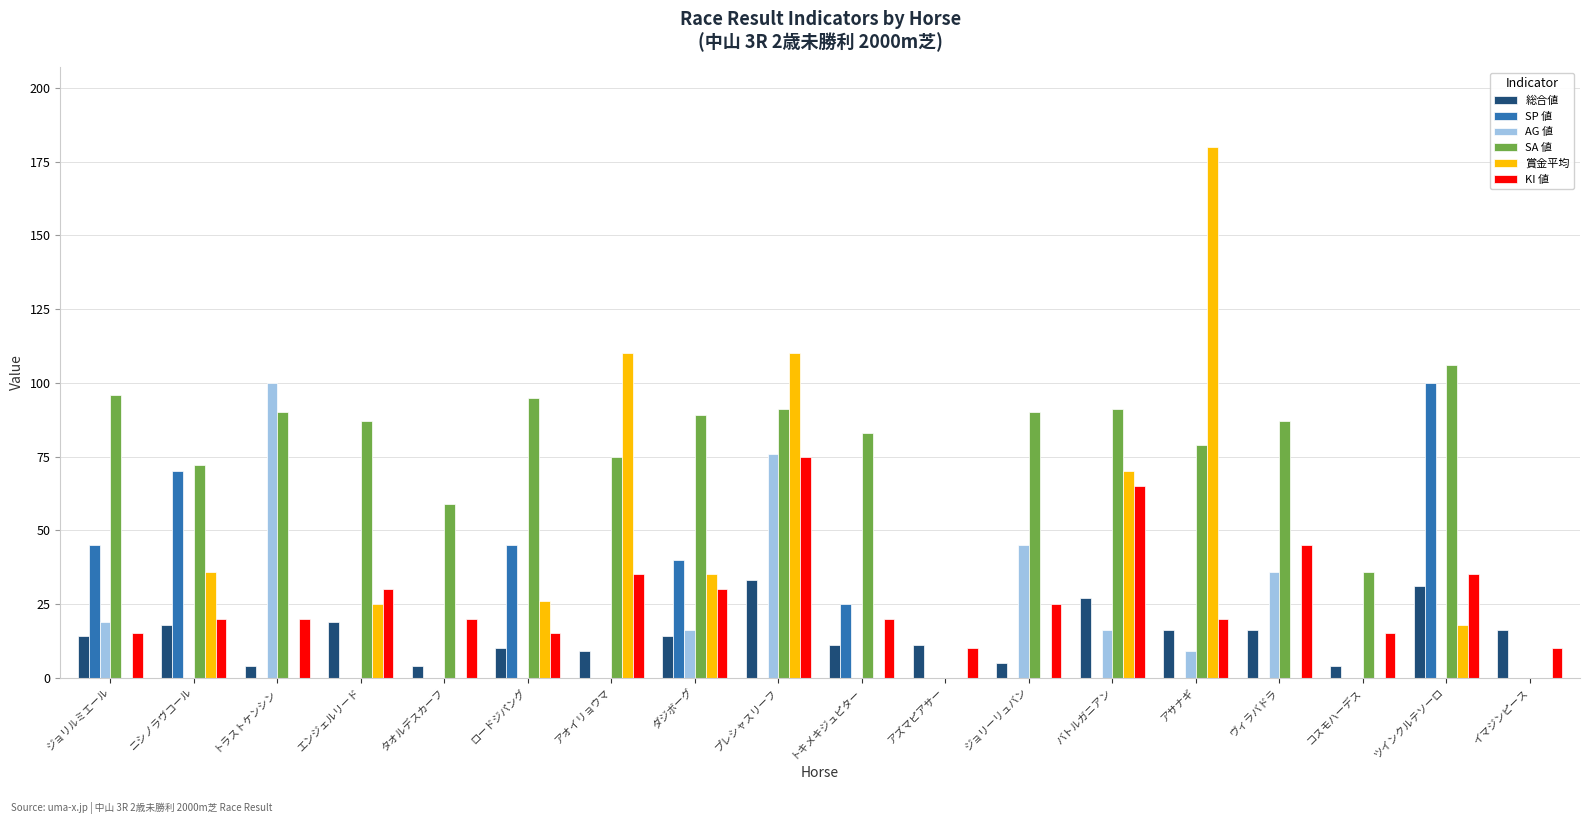

Read the KI 値 value at アサナギ.

20